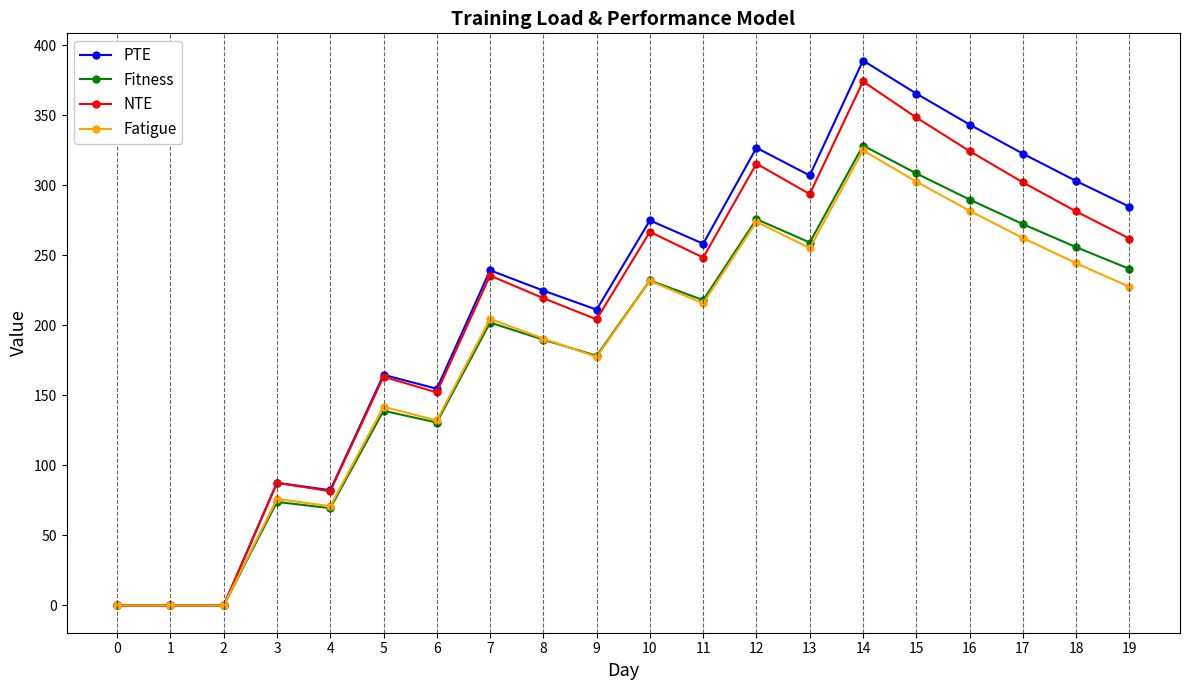

How many series are shown in this chart?

4